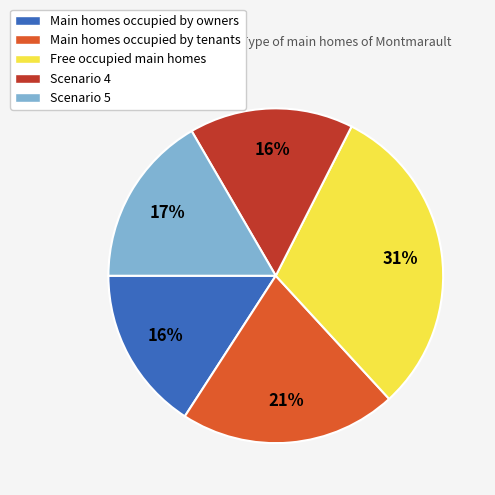

To the nearest percent, what is the average slice percentage?

20%